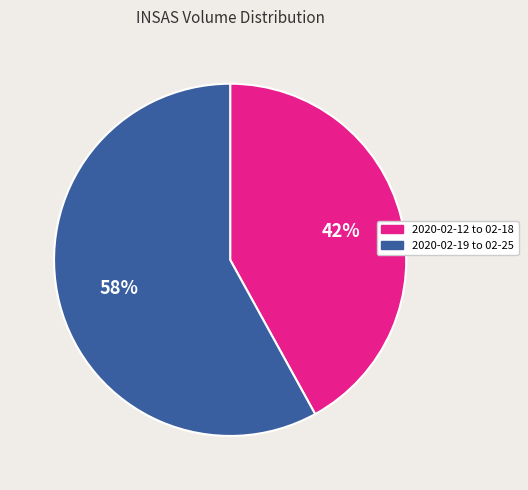

How many segments does this pie chart have?

2